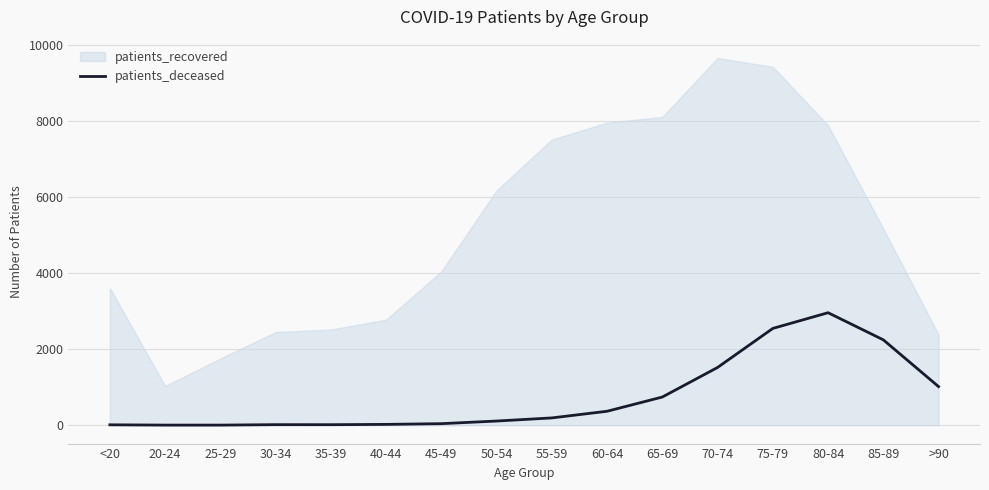

Which series changed the most between 25-29 and 85-89?

patients_recovered